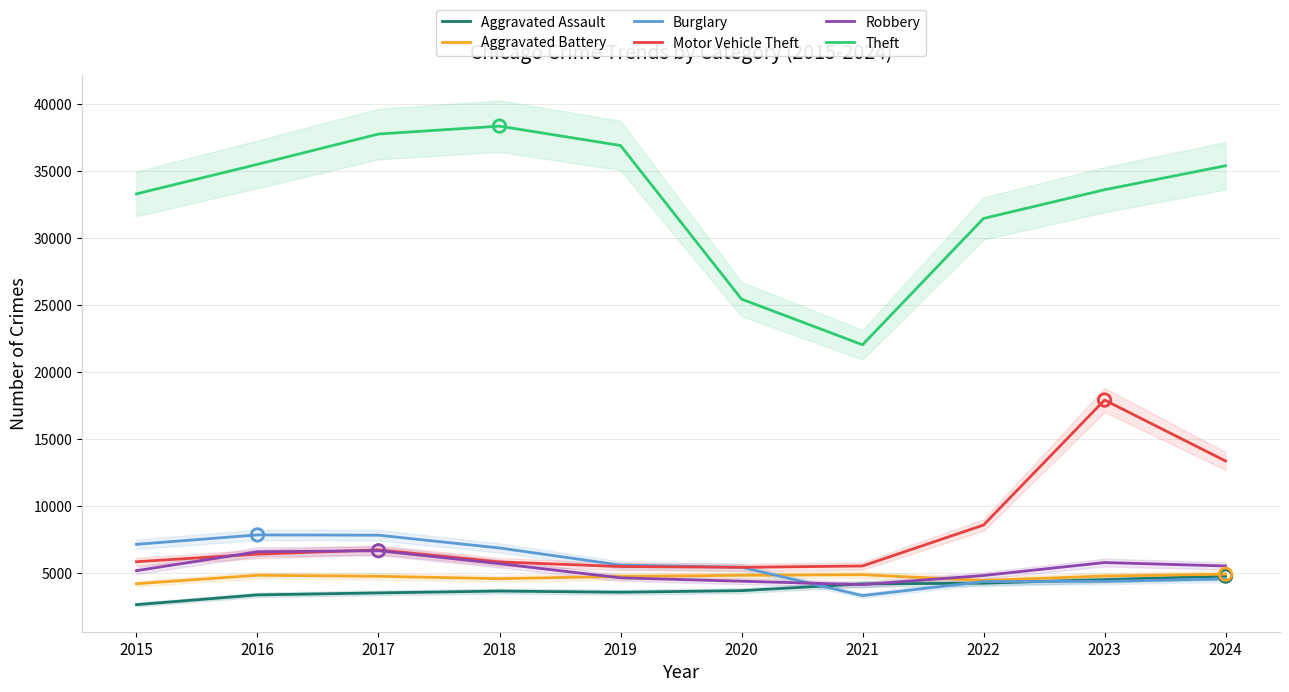

Which series has the largest total across all categories?

Theft